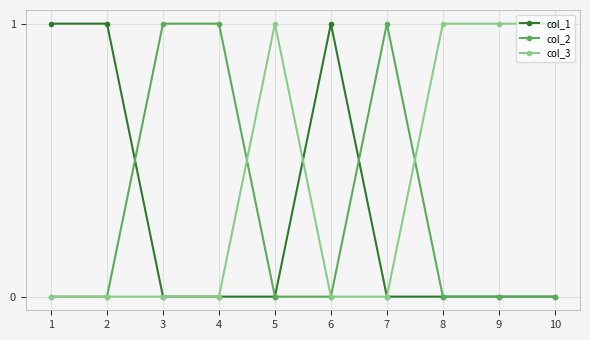

True or false: col_2 and col_1 cross at least once.

True